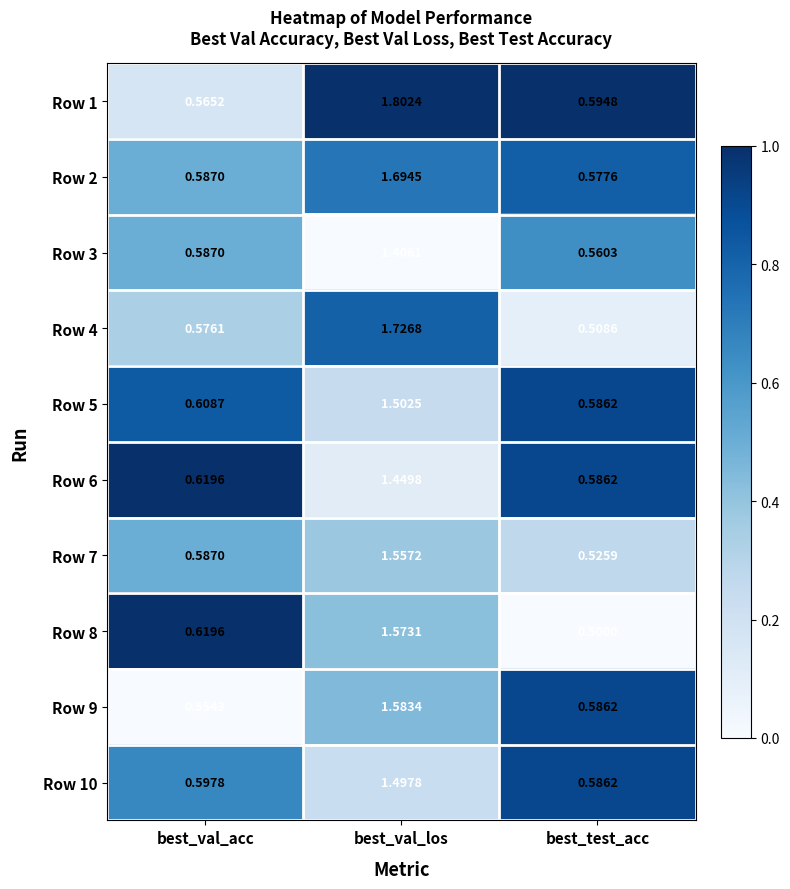

Which category has the lowest value in the Row 9 series?

best_val_acc